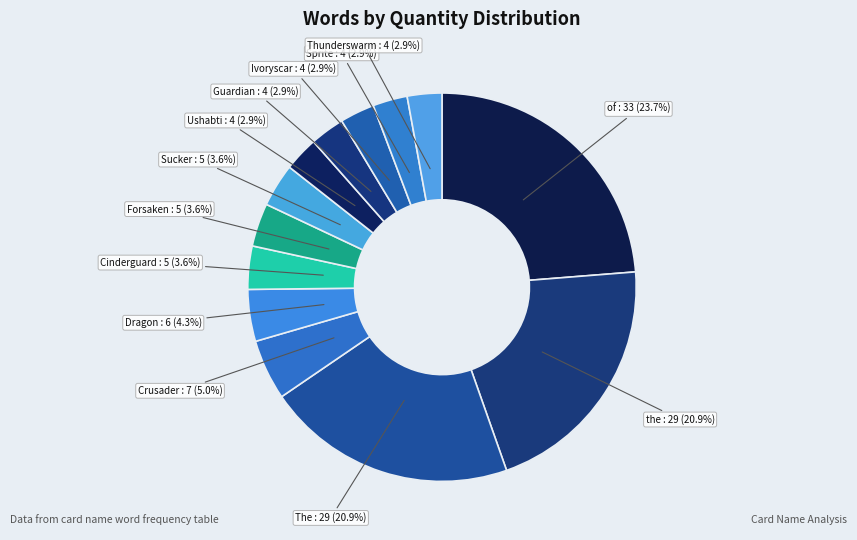

To the nearest percent, what is the difference between the largest and smallest slice percentages?

21%